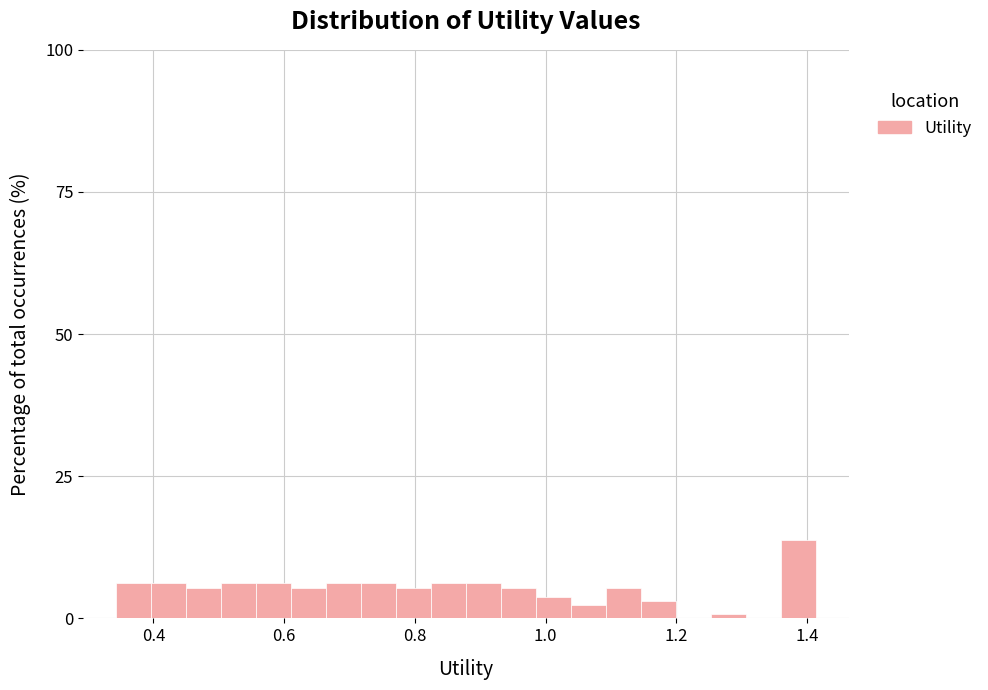

Around what value on the x-axis is the tallest bar? Give the approximate position of its centre, as read against the axis.

1.38